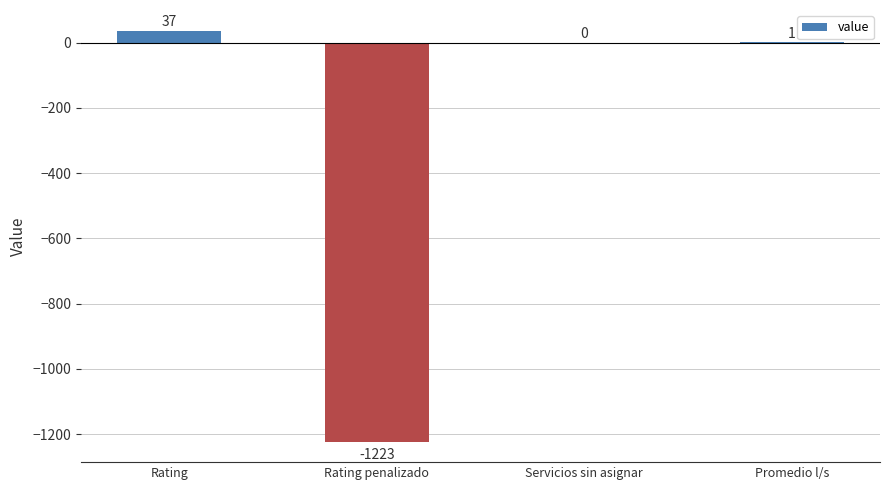

At which label does the data first exceed 1?

Rating